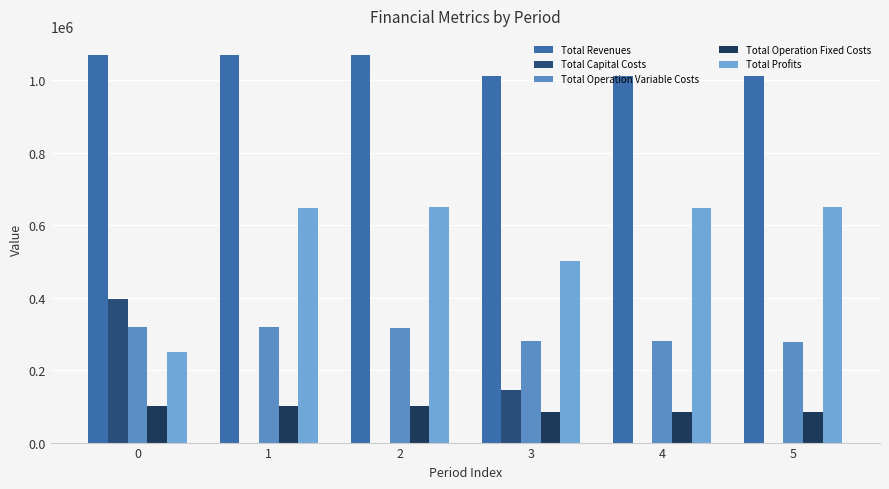

List the labels in order of Total Operation Fixed Costs value, largest first.

0, 1, 2, 3, 4, 5